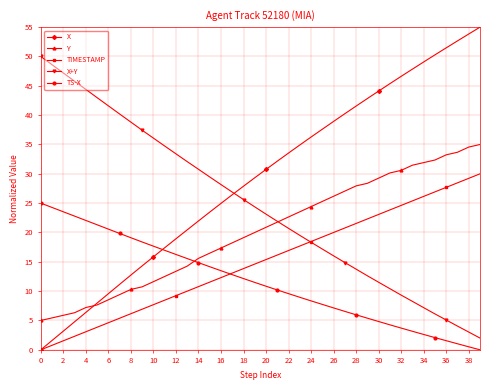

What is the difference between the maximum and minimum values in the X+Y series?

48.0